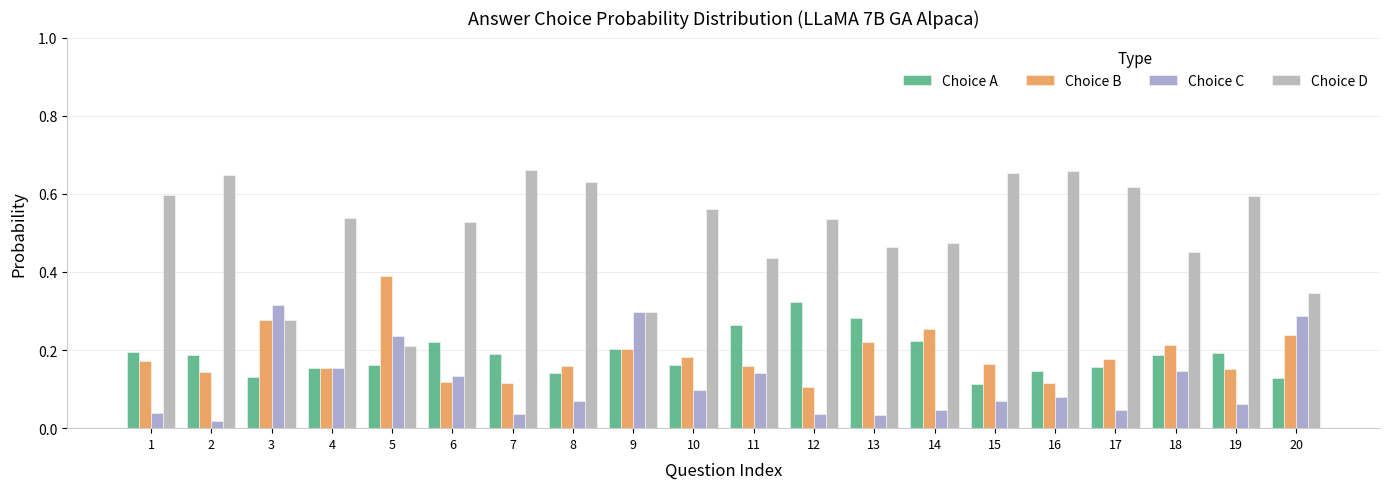

Count the number of data series in this chart.

4